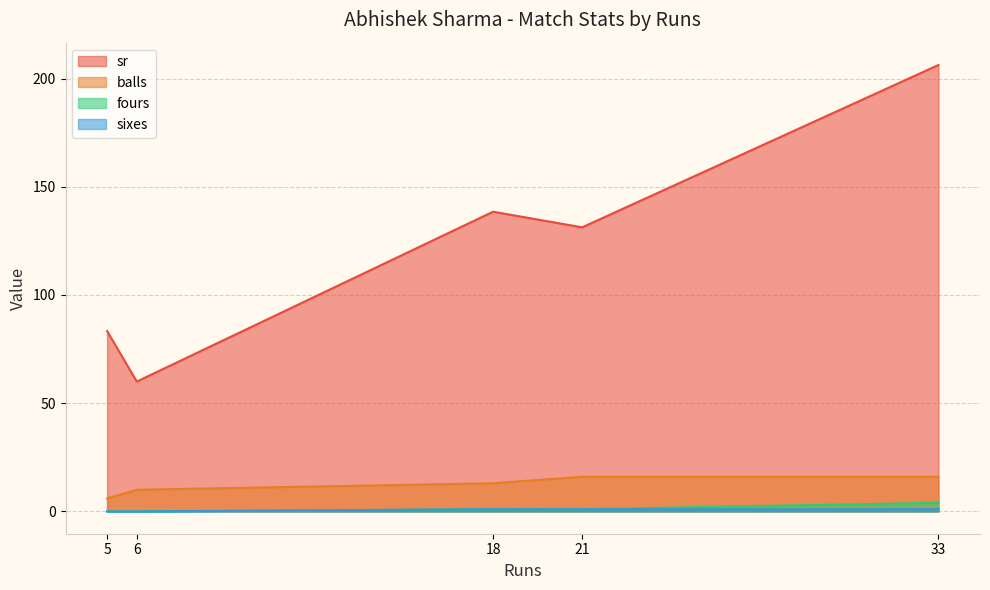

At which label does fours first exceed 1?

33